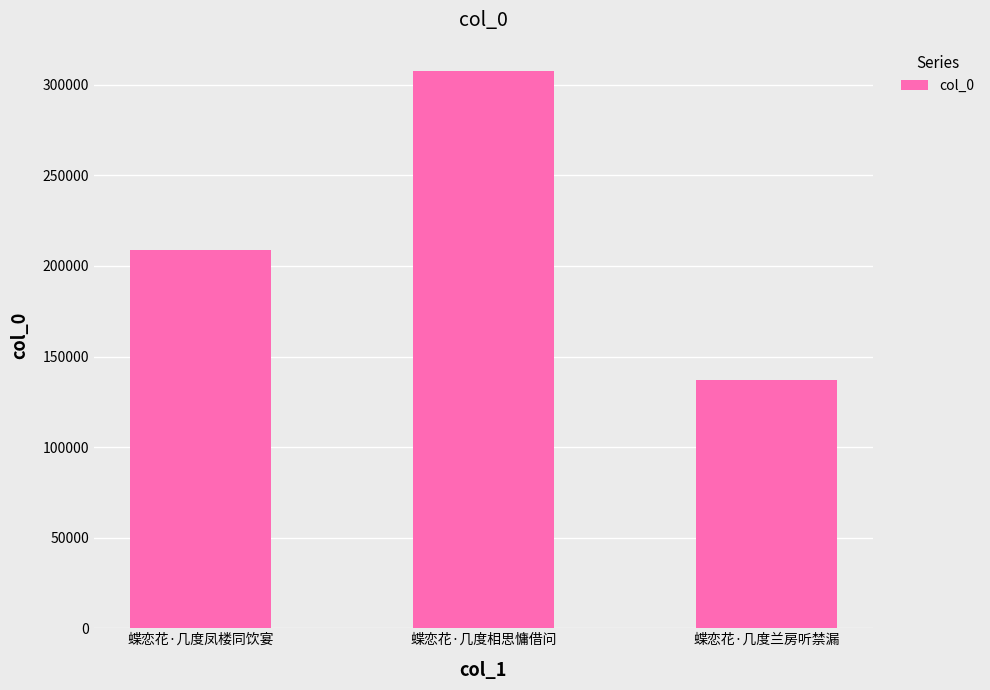

The value at 蝶恋花·几度相思慵借问 is 307882. True or false?

True